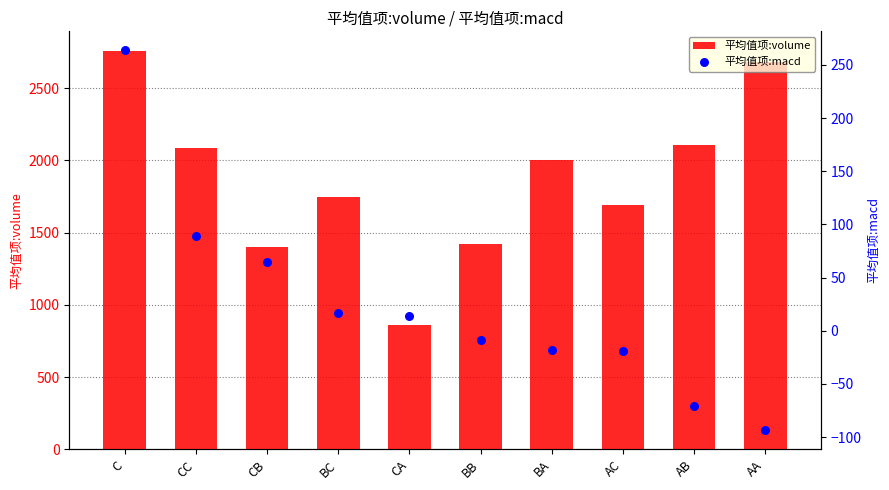

At which category is the sum across all series the highest?

C